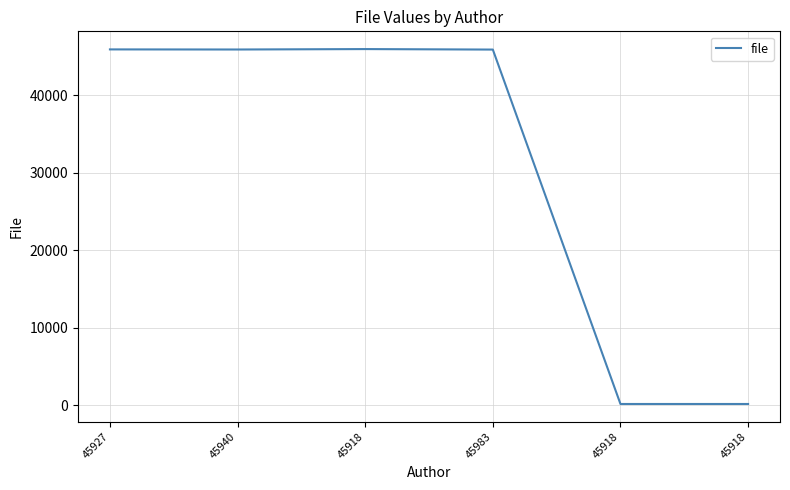

How many categories are shown in the chart?

6